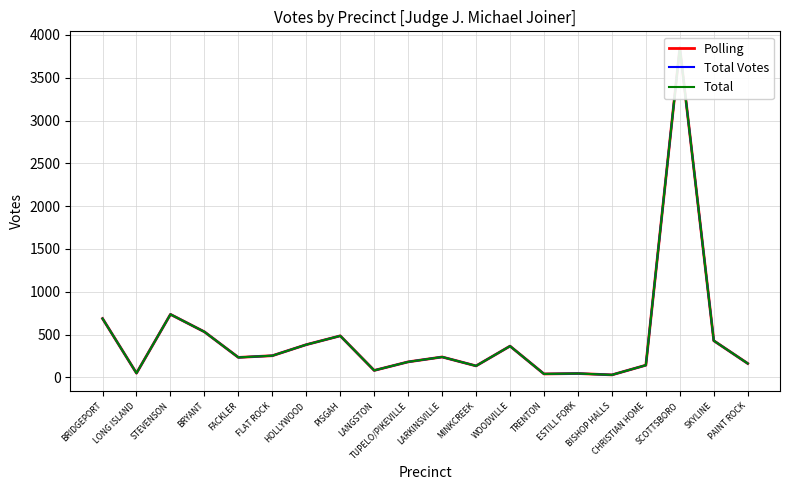

Which category has the highest value across all series?

SCOTTSBORO